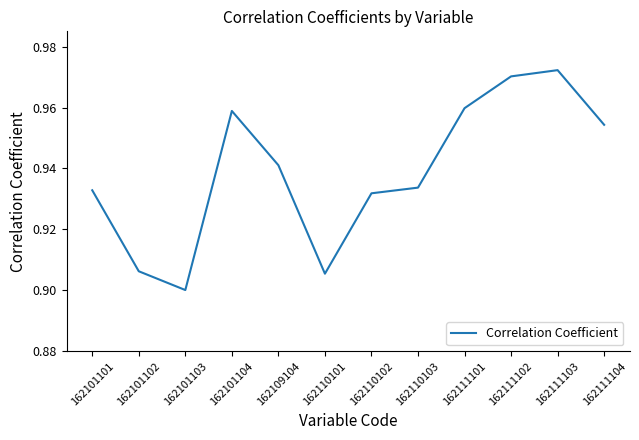

Which has a higher value, 162101102 or 162110102?

162110102